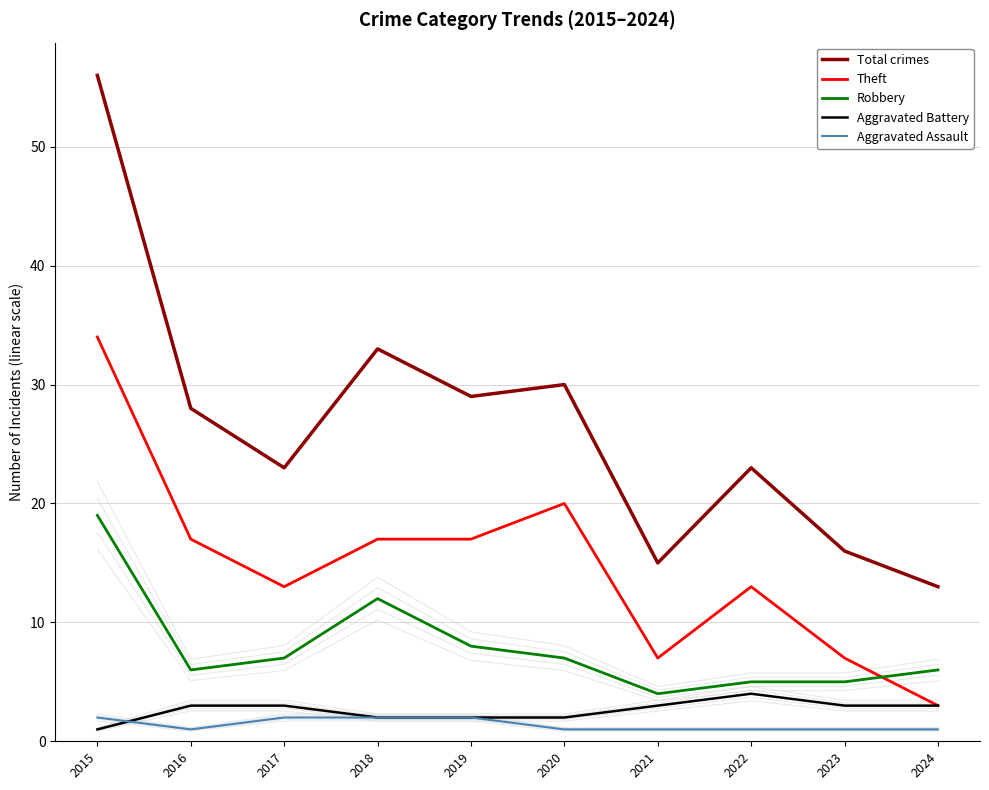

What is the smallest value displayed?

1